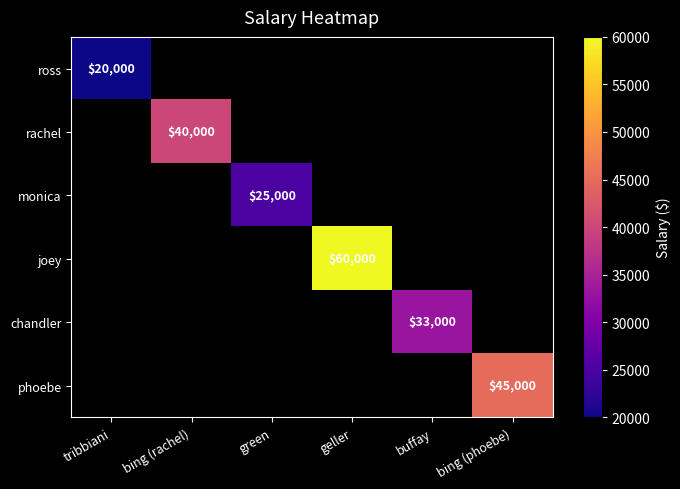

What is the maximum value shown in the chart?

60000.0